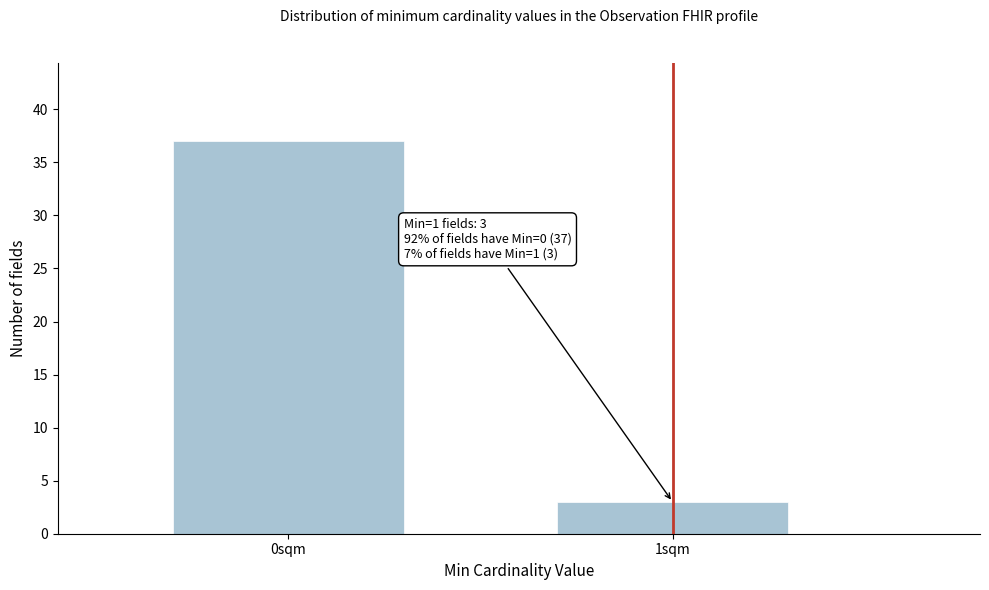

Reading left to right, transcribe all the data shown in this chart.

0sqm=37	1sqm=3